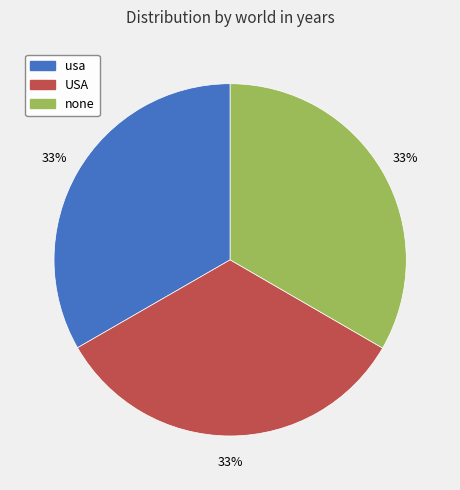

Does any single category account for the majority?

No